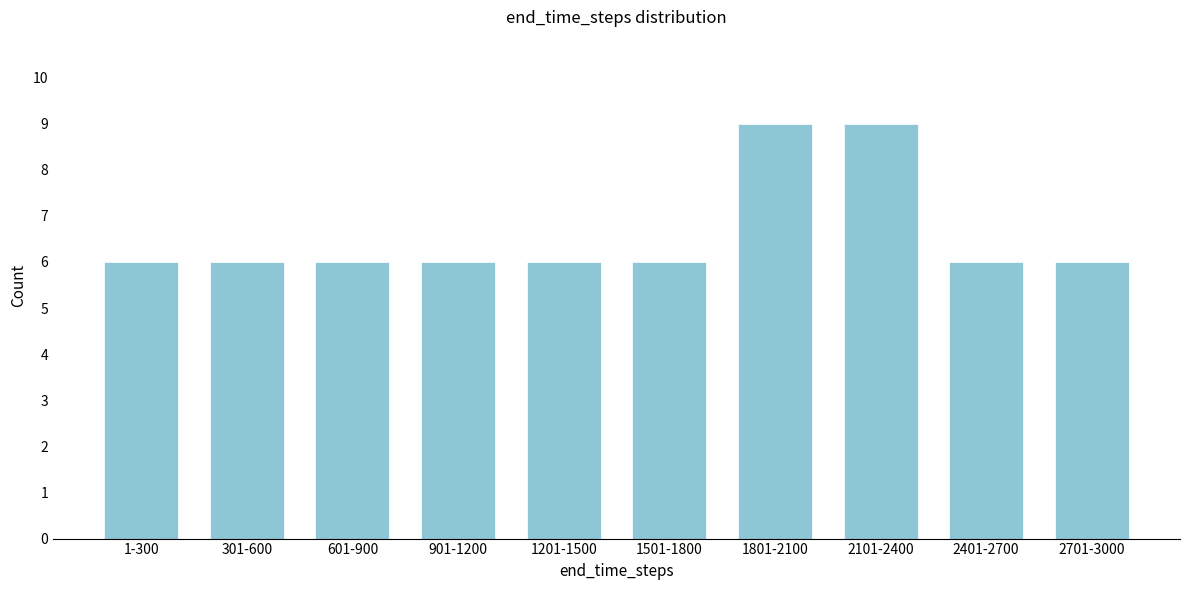

Reading left to right, what are all the values shown in this chart?

6	6	6	6	6	6	9	9	6	6